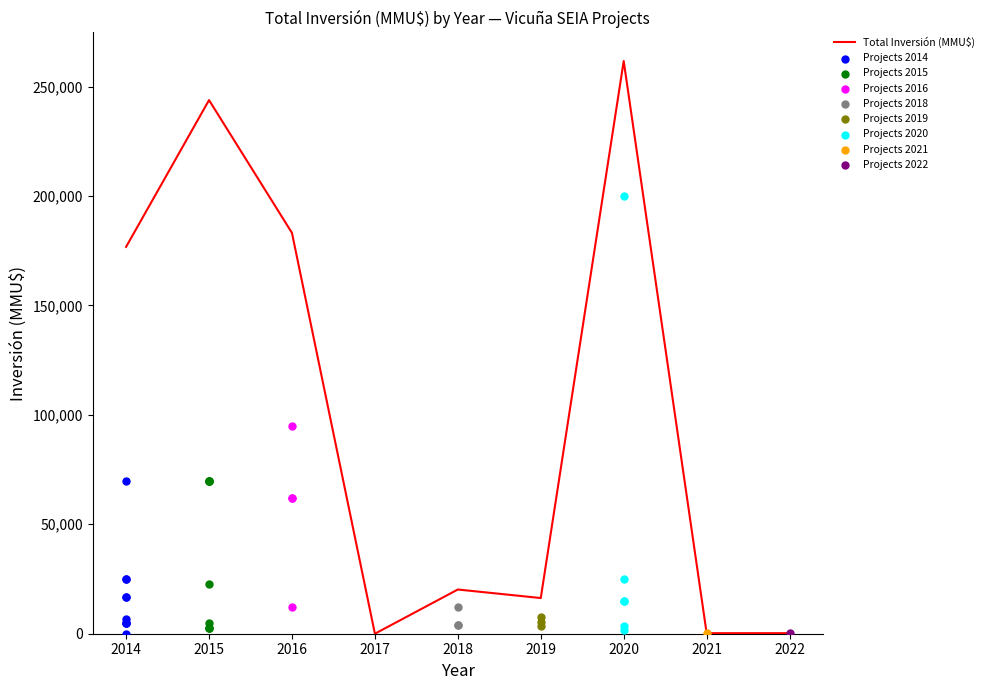

The value of Total Inversión (MMU$) at 2015 is 326219. True or false?

False